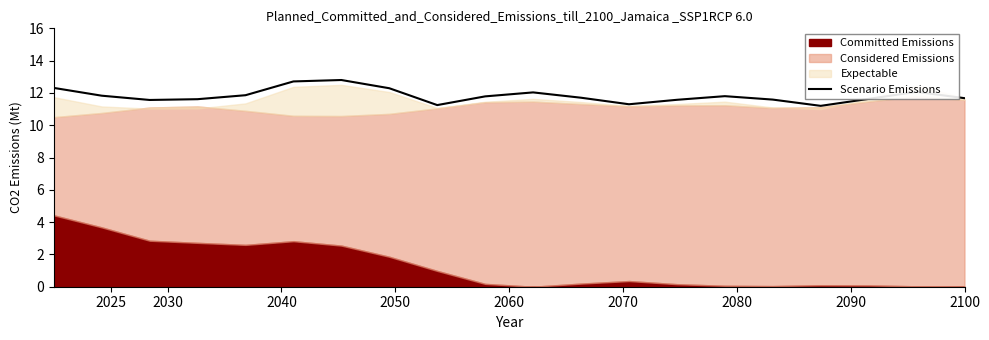

What is the maximum value for Scenario Emissions?

12.8